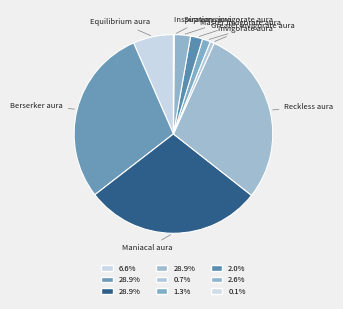

The Maniacal aura slice represents 44% of the pie. True or false?

False